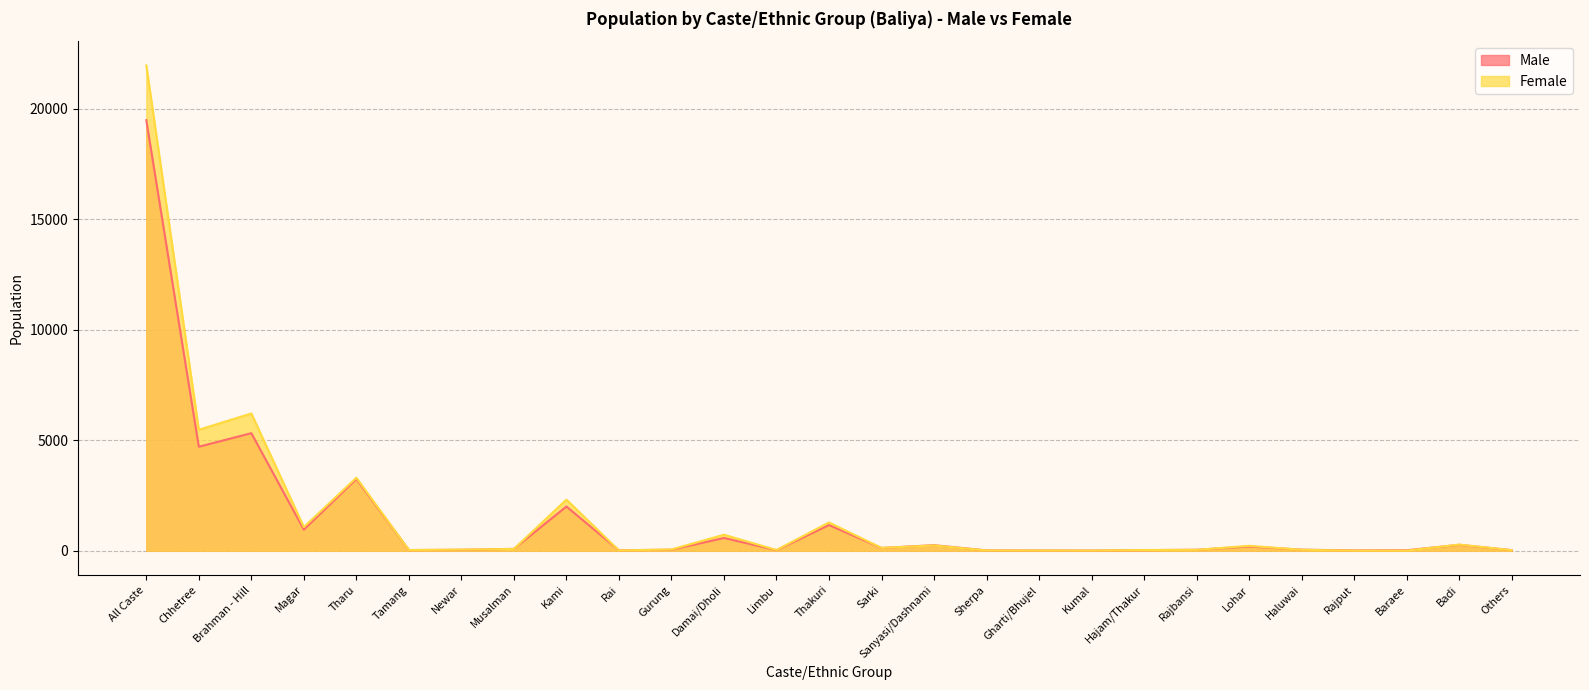

What is the difference between the Male values at Sherpa and Kami?

1987